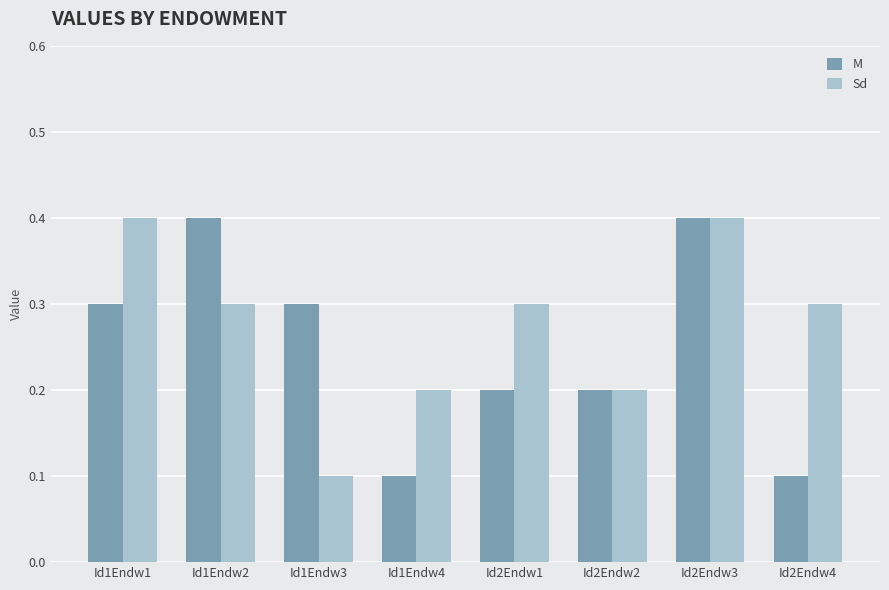

At which category is the sum across all series the highest?

Id2Endw3